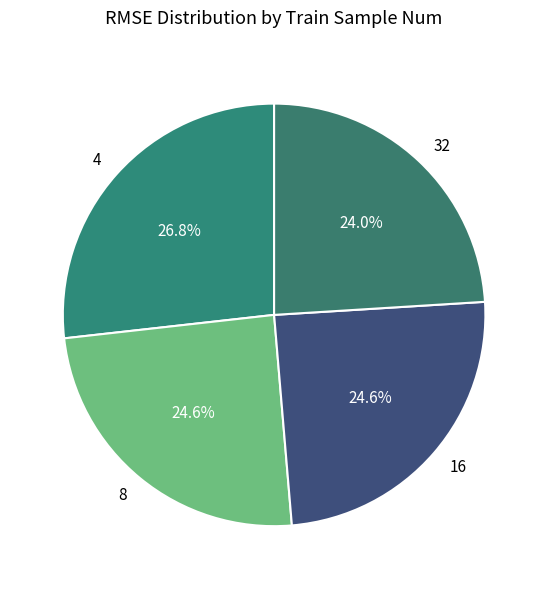

To the nearest percent, what is the difference between the 32 and 8 slice percentages?

1%